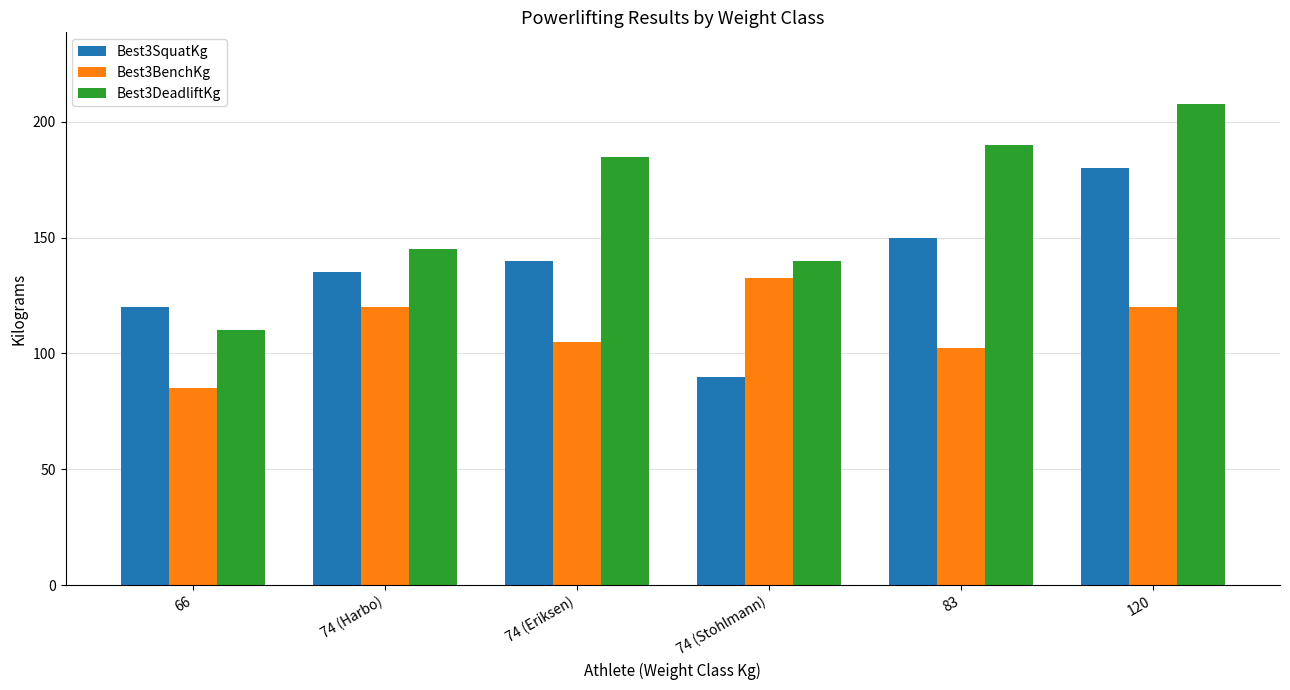

Which label corresponds to the smallest value in the chart?

66